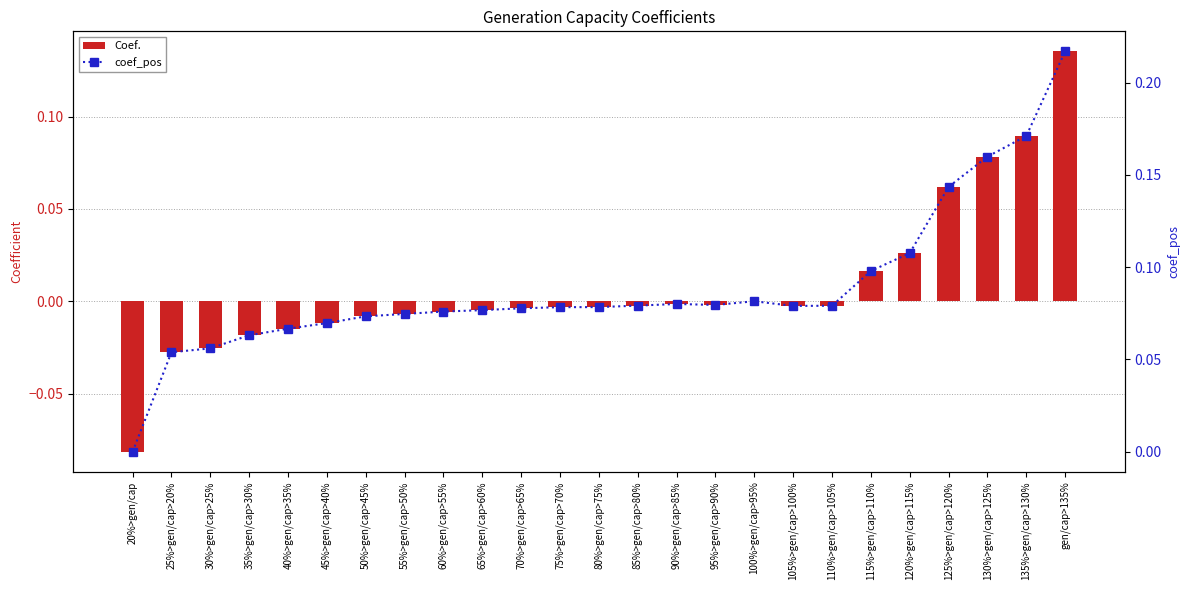

Reading left to right, transcribe all the data shown in this chart.

Coef.: 20%>gen/cap=-0.1	25%>gen/cap>20%=-0.0	30%>gen/cap>25%=-0.0	35%>gen/cap>30%=-0.0	40%>gen/cap>35%=-0.0	45%>gen/cap>40%=-0.0	50%>gen/cap>45%=-0.0	55%>gen/cap>50%=-0.0	60%>gen/cap>55%=-0.0	65%>gen/cap>60%=-0.0	70%>gen/cap>65%=-0.0	75%>gen/cap>70%=-0.0	80%>gen/cap>75%=-0.0	85%>gen/cap>80%=-0.0	90%>gen/cap>85%=-0.0	95%>gen/cap>90%=-0.0	100%>gen/cap>95%=0.0	105%>gen/cap>100%=-0.0	110%>gen/cap>105%=-0.0	115%>gen/cap>110%=0.0	120%>gen/cap>115%=0.0	125%>gen/cap>120%=0.1	130%>gen/cap>125%=0.1	135%>gen/cap>130%=0.1	gen/cap>135%=0.1
coef_pos: 20%>gen/cap=0.0	25%>gen/cap>20%=0.1	30%>gen/cap>25%=0.1	35%>gen/cap>30%=0.1	40%>gen/cap>35%=0.1	45%>gen/cap>40%=0.1	50%>gen/cap>45%=0.1	55%>gen/cap>50%=0.1	60%>gen/cap>55%=0.1	65%>gen/cap>60%=0.1	70%>gen/cap>65%=0.1	75%>gen/cap>70%=0.1	80%>gen/cap>75%=0.1	85%>gen/cap>80%=0.1	90%>gen/cap>85%=0.1	95%>gen/cap>90%=0.1	100%>gen/cap>95%=0.1	105%>gen/cap>100%=0.1	110%>gen/cap>105%=0.1	115%>gen/cap>110%=0.1	120%>gen/cap>115%=0.1	125%>gen/cap>120%=0.1	130%>gen/cap>125%=0.2	135%>gen/cap>130%=0.2	gen/cap>135%=0.2